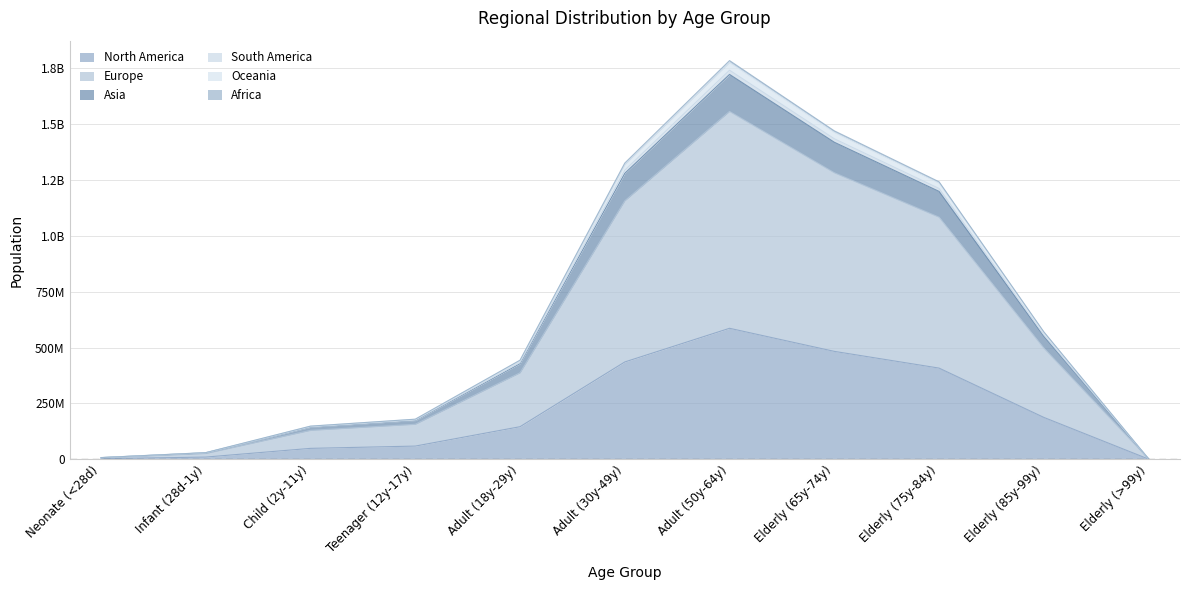

Is it true that South America equals 44067030.5 at Infant (28d-1y)?

False